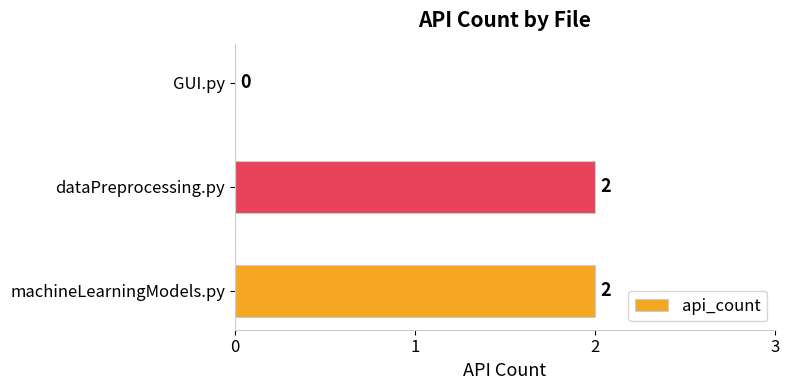

What is the sum of the values at machineLearningModels.py and dataPreprocessing.py?

4